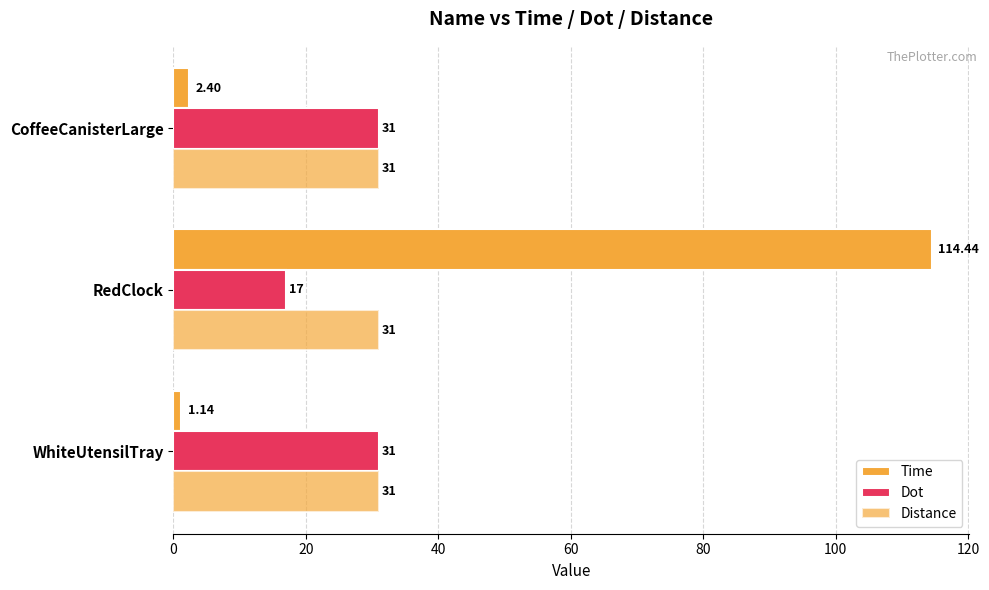

Which series has the largest total across all categories?

Time